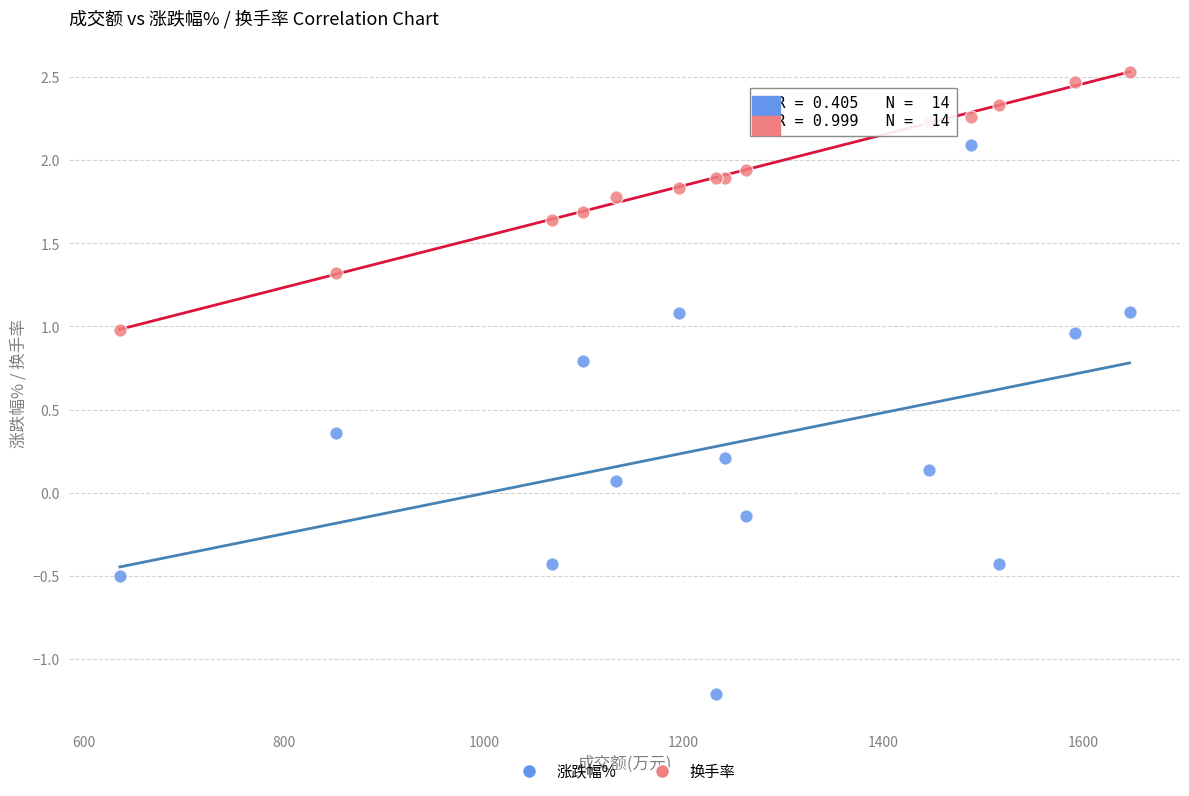

What is the X range (max minus min) for the scatter plot?

1010.0